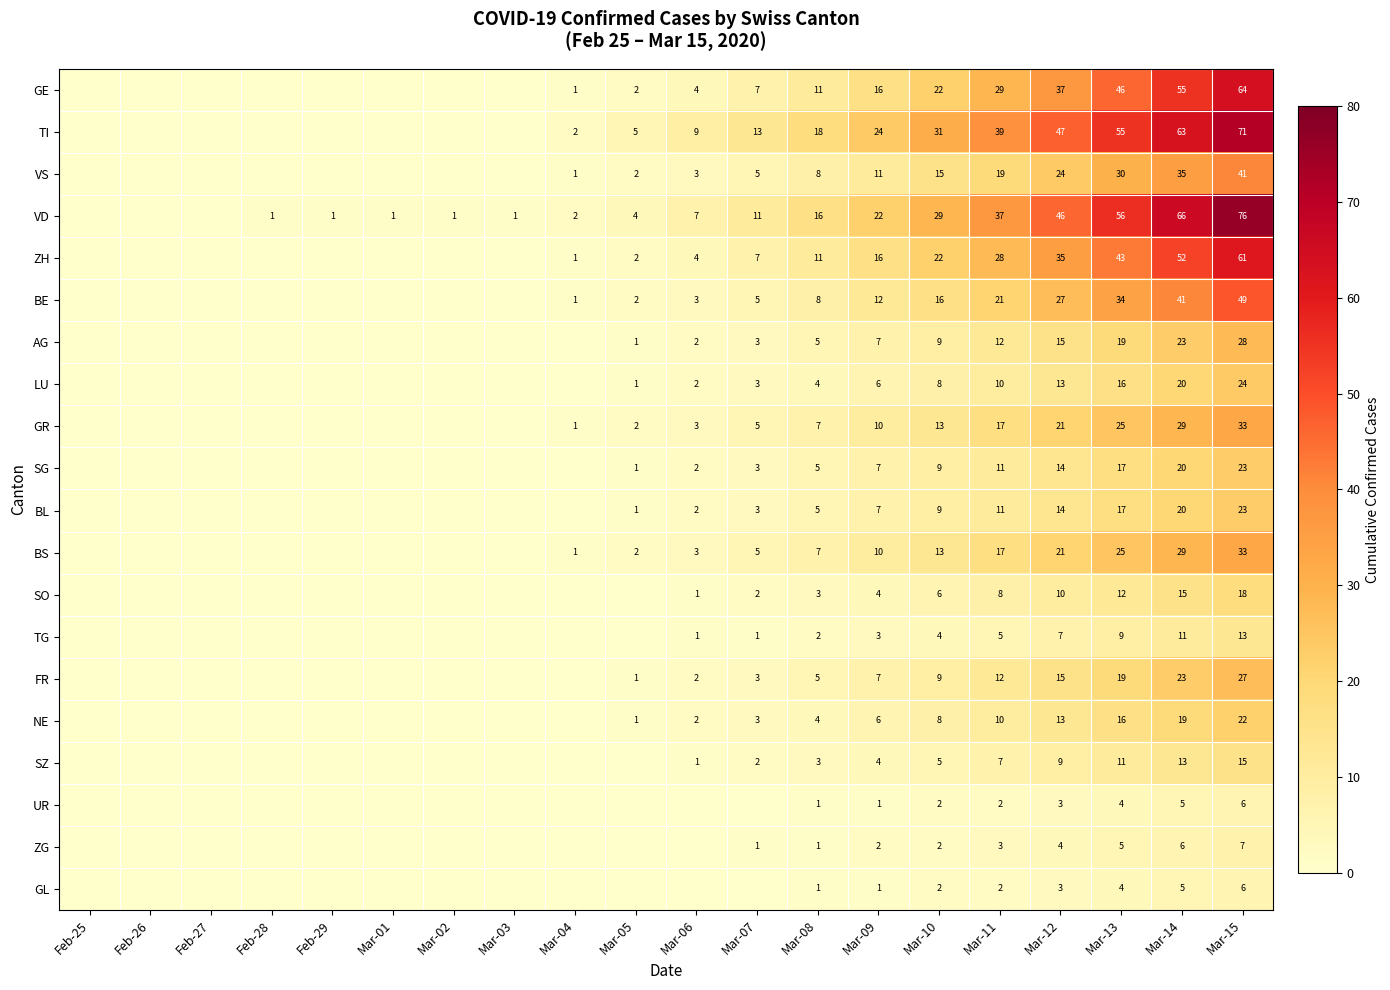

True or false: SO has a value of 1 at Mar-08.

False